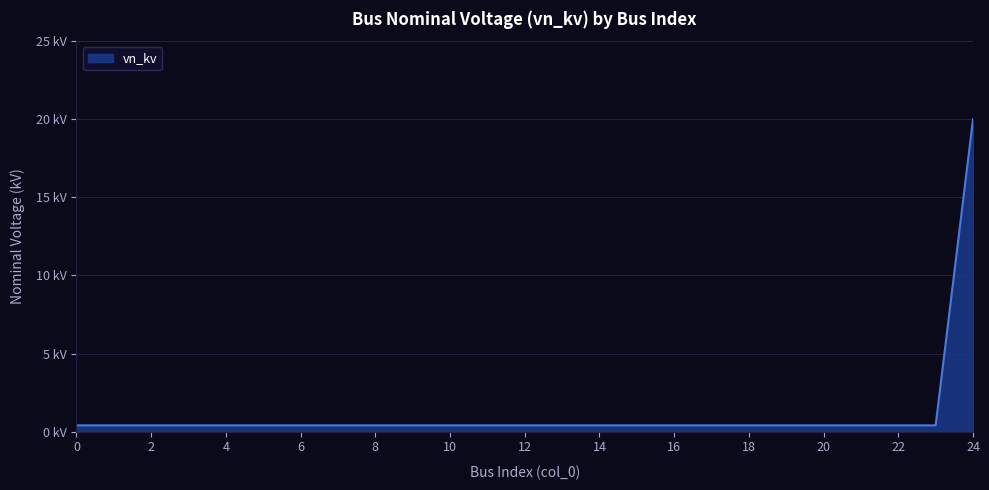

Reading left to right, extract all data points from this chart.

0=0.4	1=0.4	2=0.4	3=0.4	4=0.4	5=0.4	6=0.4	7=0.4	8=0.4	9=0.4	10=0.4	11=0.4	12=0.4	13=0.4	14=0.4	15=0.4	16=0.4	17=0.4	18=0.4	19=0.4	20=0.4	21=0.4	22=0.4	23=0.4	24=20.0